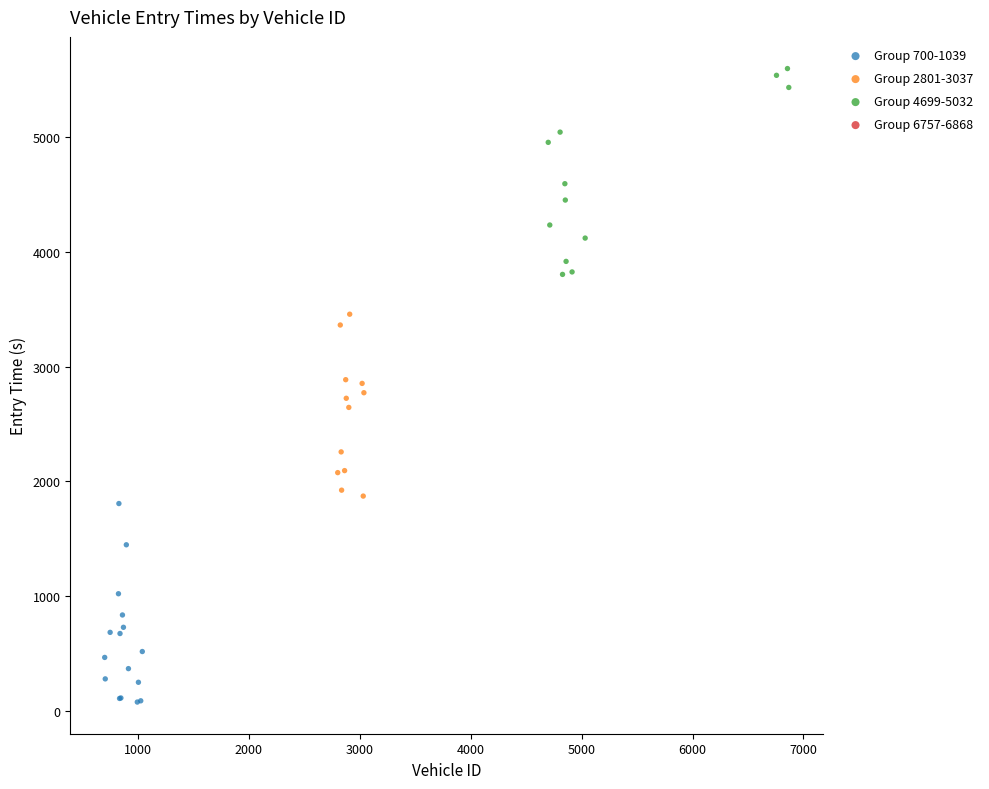

Which series contains the highest Y value?

Group 4699-5032